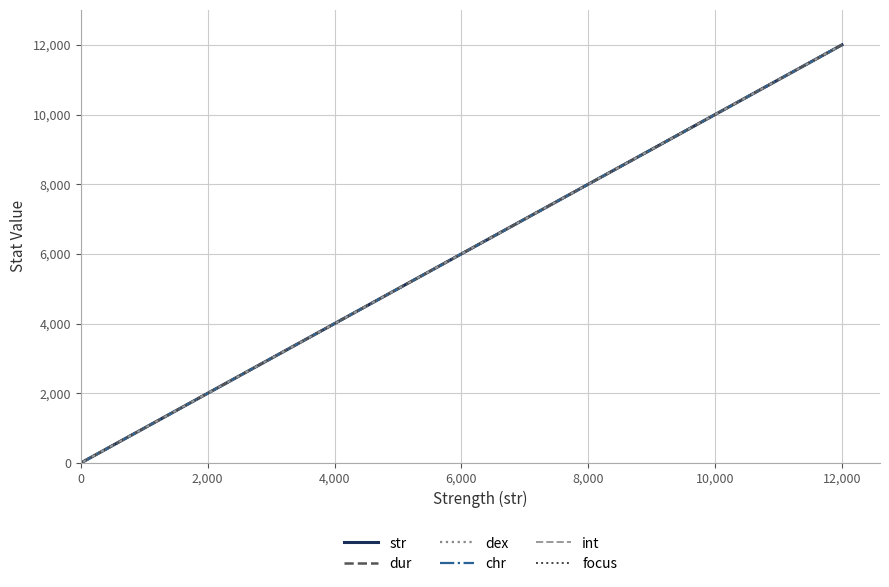

Is this an area chart (filled region under the line)?

No